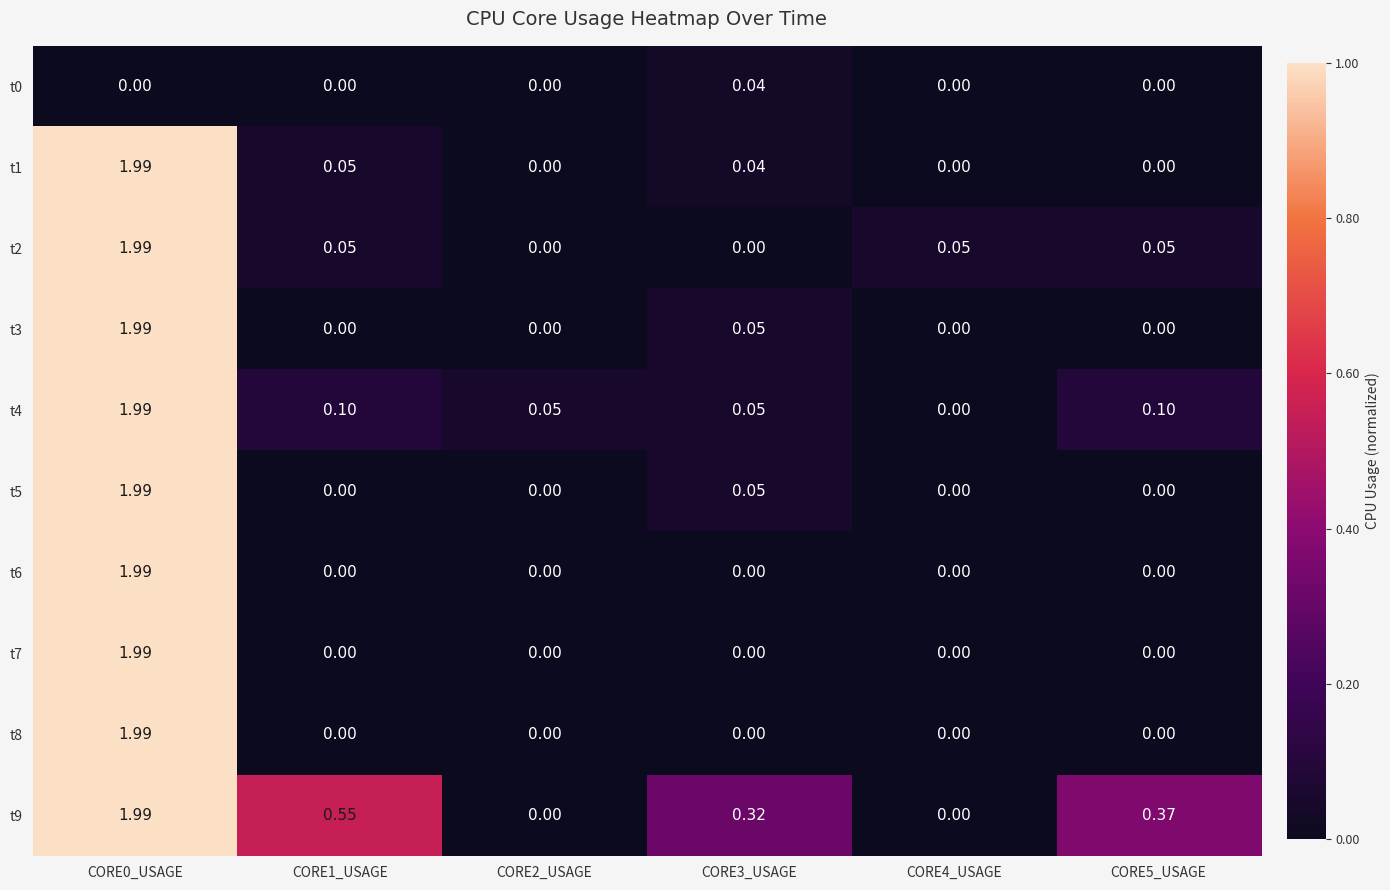

Is the value of t6 at CORE2_USAGE greater than the value of t9 at CORE1_USAGE?

No